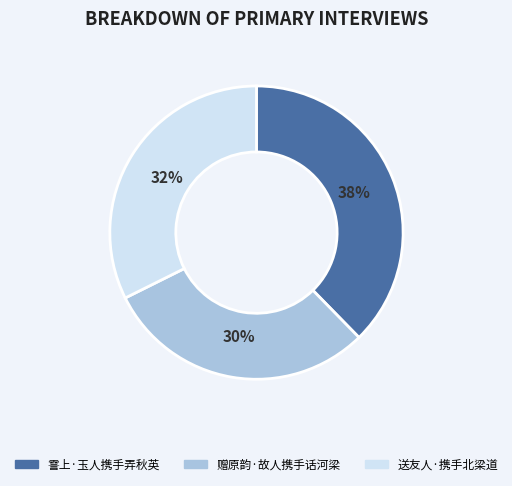

Combined, do 霅上·玉人携手弄秋英 and 赠原韵·故人携手话河梁 account for over 50%?

Yes